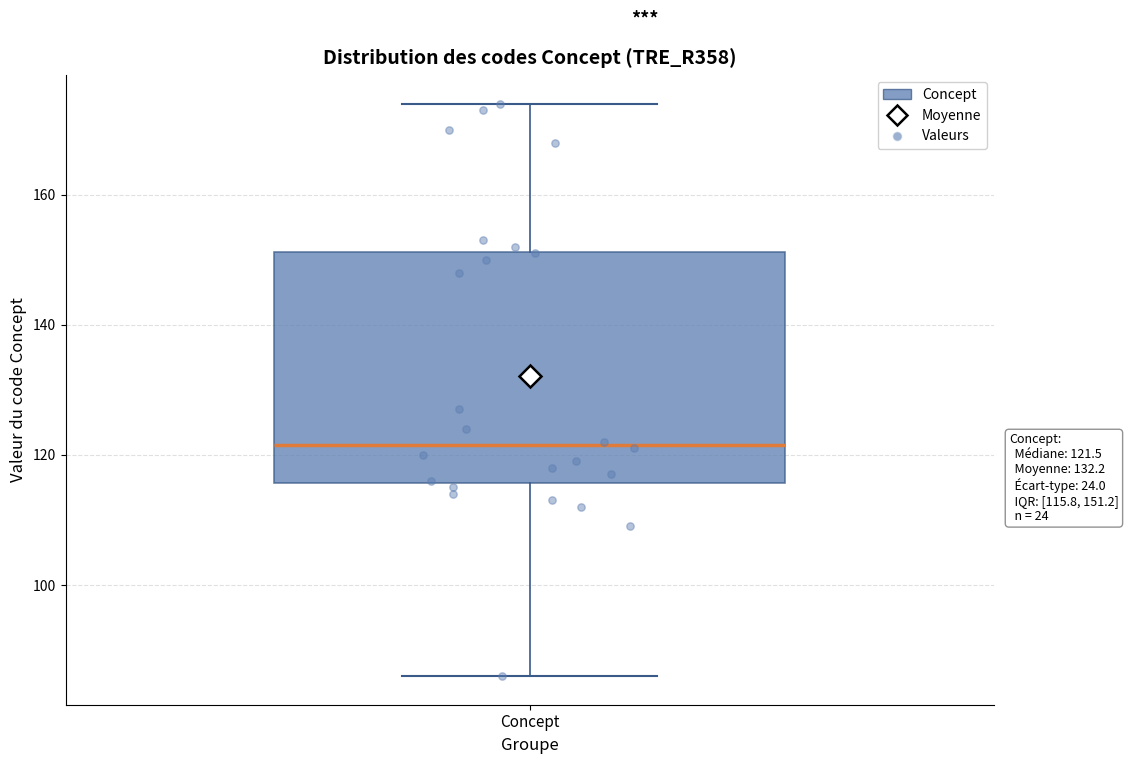

Where does the upper whisker of the box for Concept end on the y-axis? The values are not printed on the chart, so give them approximately, as read against the axis.

174